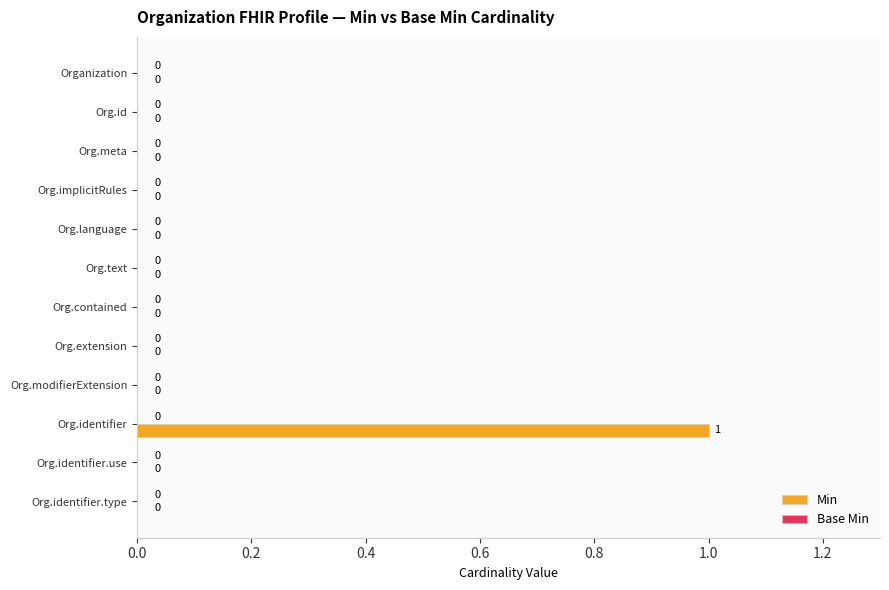

Is it true that the value at Org.modifierExtension is 0?

True